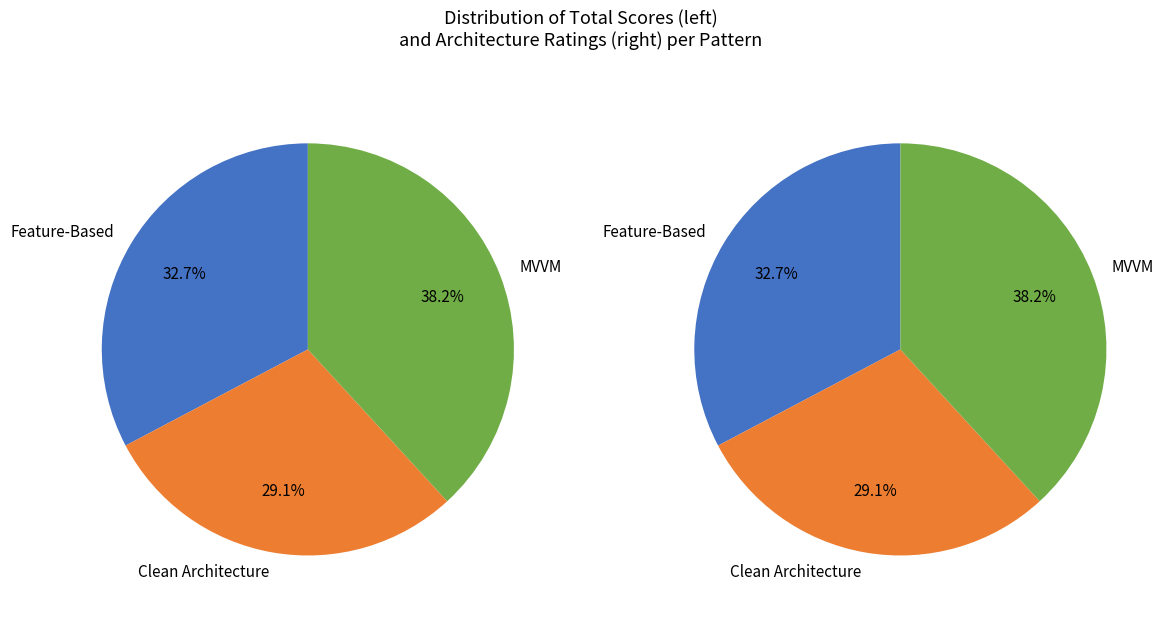

How many segments does this pie chart have?

3